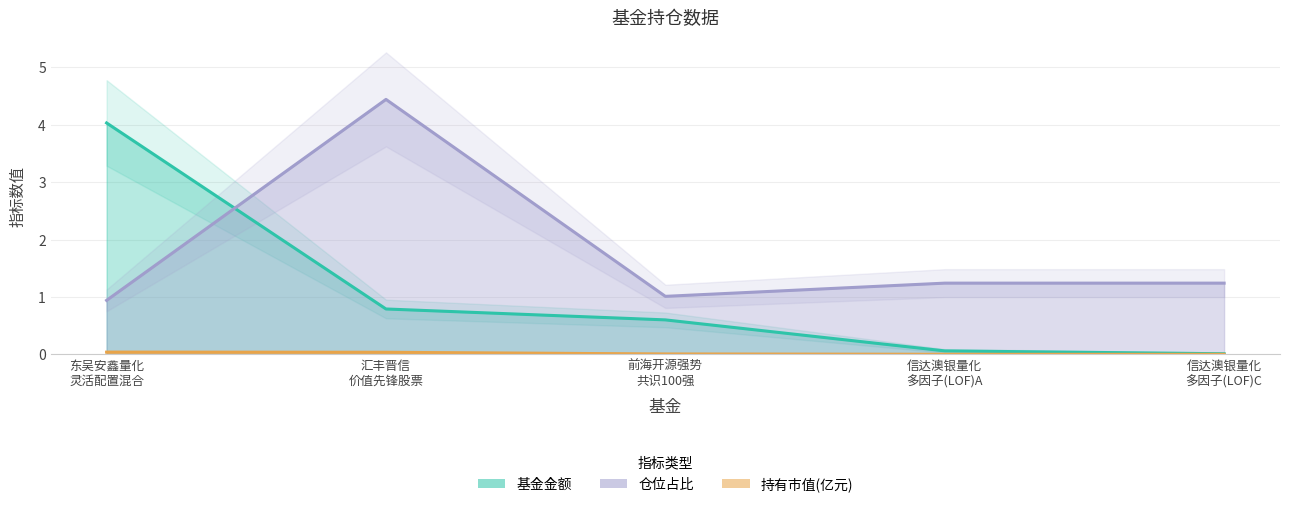

Is the value of 持有市值(亿元) at 前海开源强势 共识100强 greater than the value of 仓位占比 at 东吴安鑫量化 灵活配置混合?

No